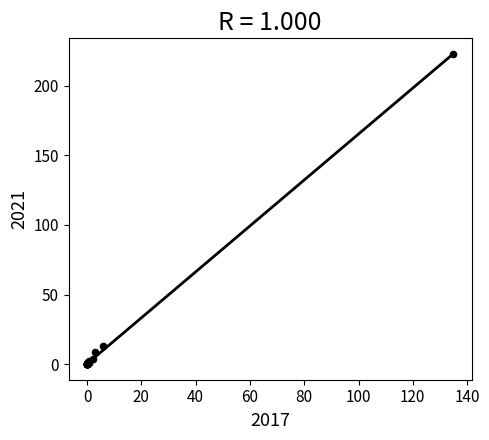

What Y value in the scatter plot is closest to 111?

12.8